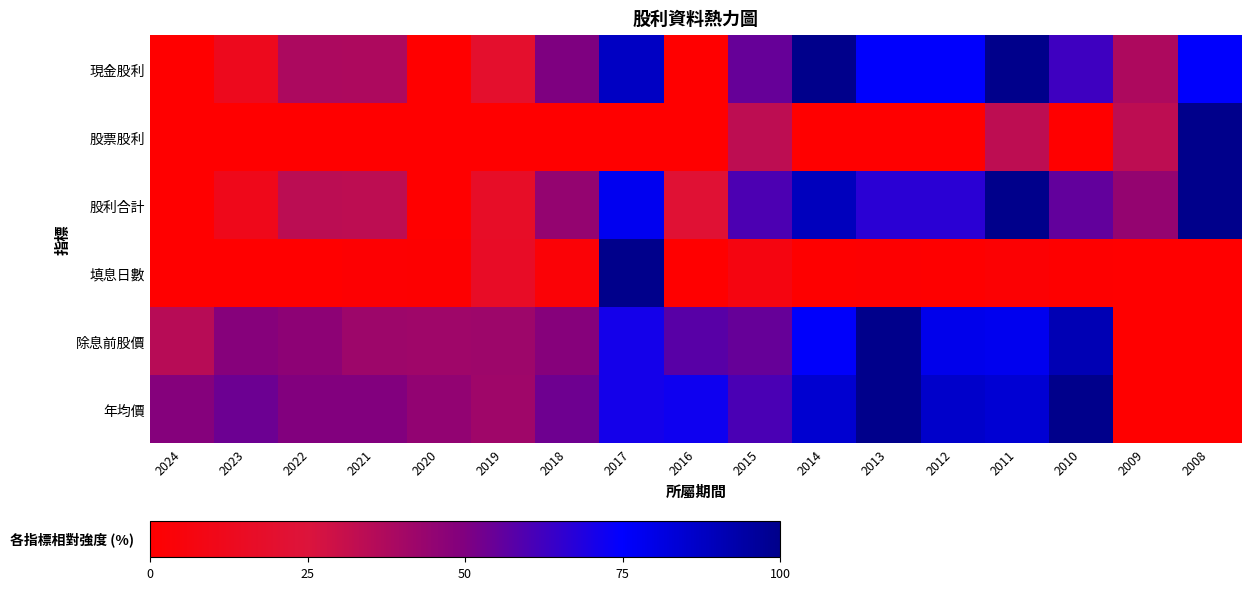

Rank the series at 2008 from highest to lowest value.

股票股利, 股利合計, 現金股利, 填息日數, 除息前股價, 年均價